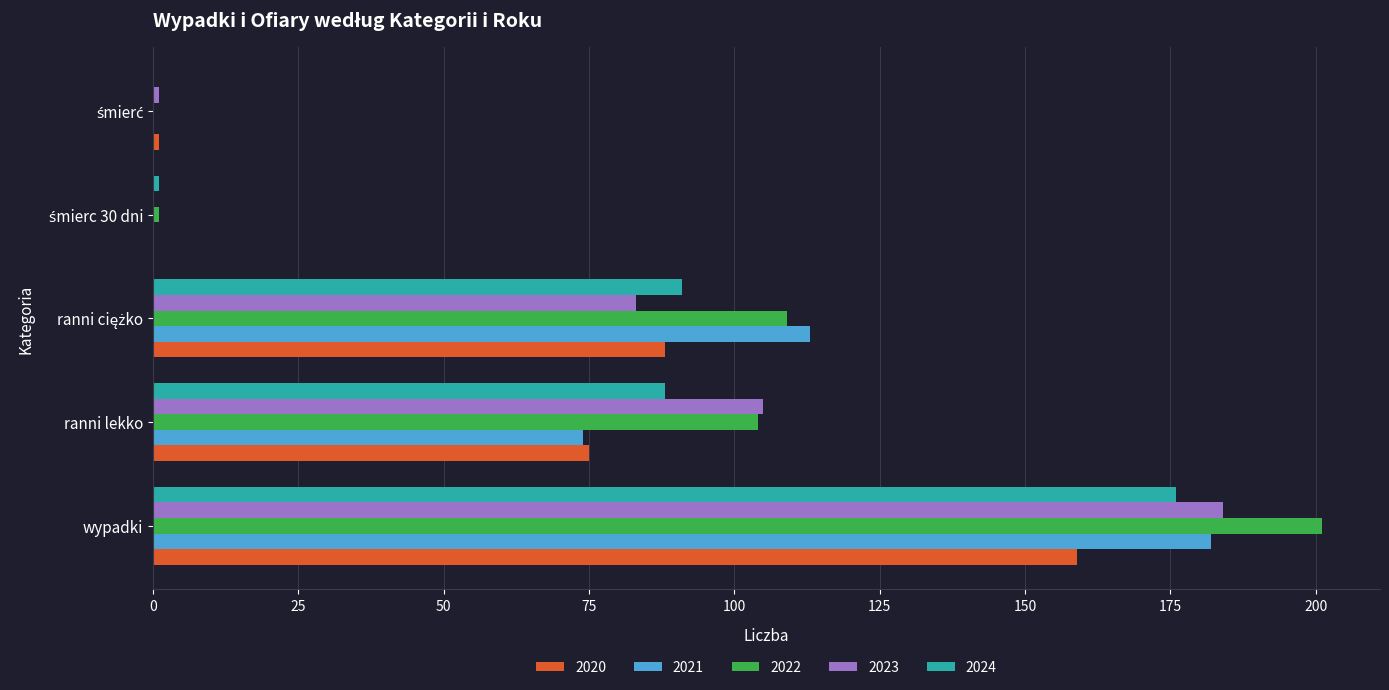

What value does the 2023 series have at ranni lekko?

105